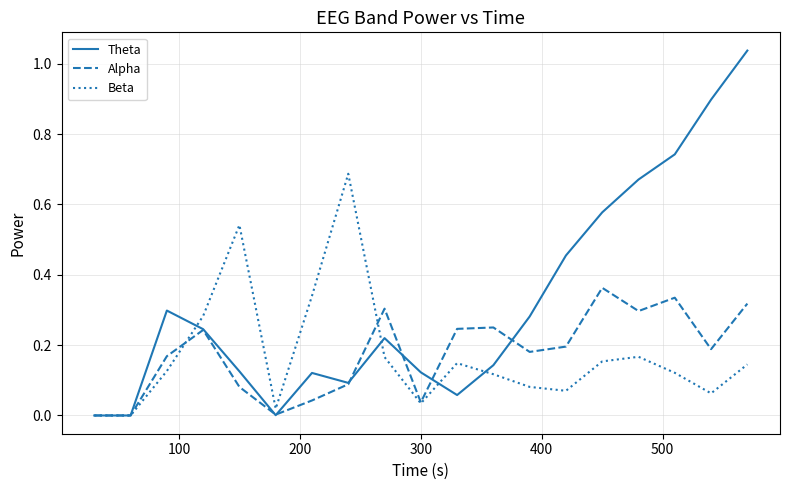

What are all the series names shown in the legend?

Theta, Alpha, Beta